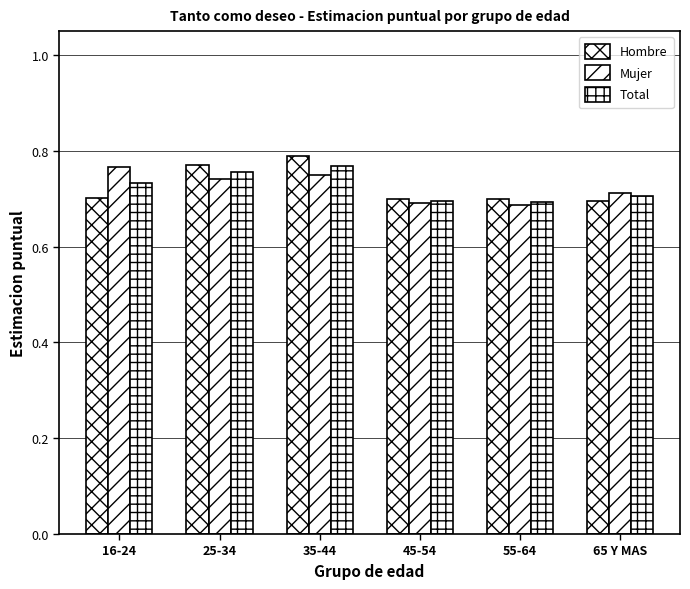

How many bars are there in total?

18